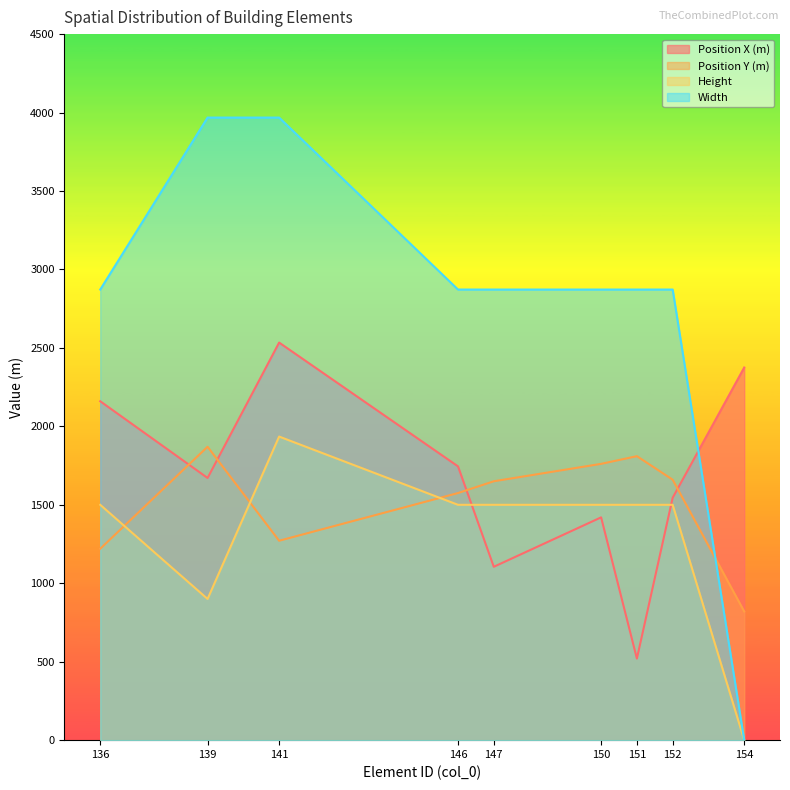

Is the value of Height at 151 greater than the value of Position X (m) at 150?

Yes